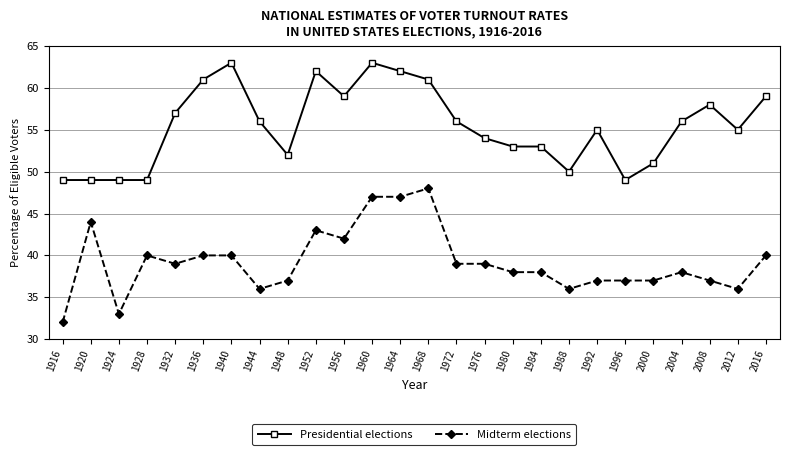

What is the difference between the highest and lowest values at 1956?

17